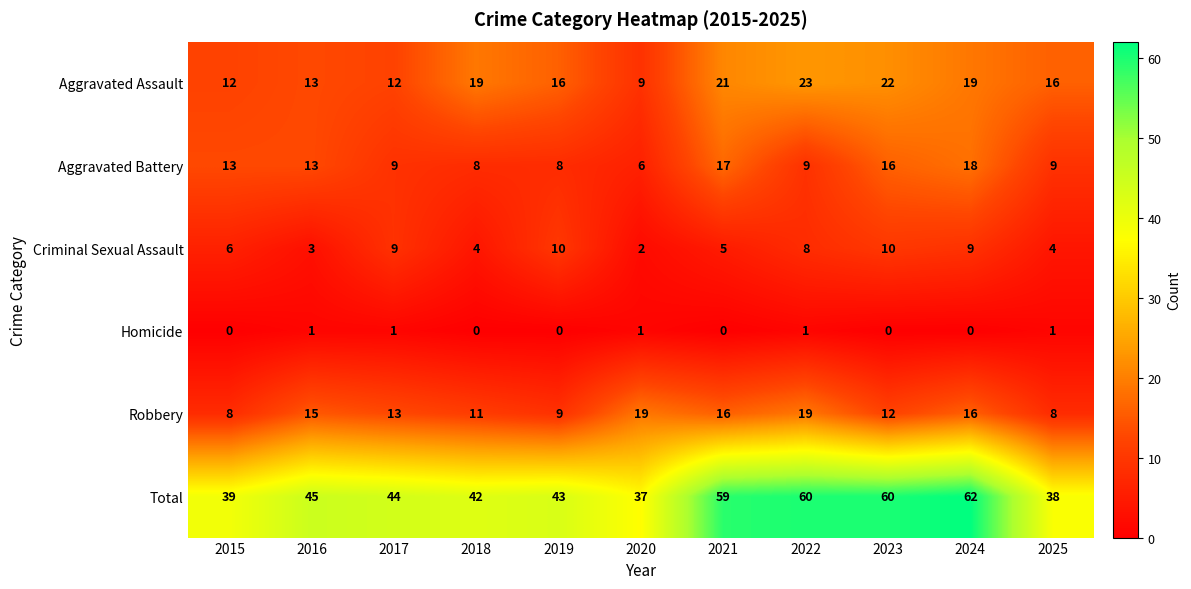

How many data points does each series have?

11